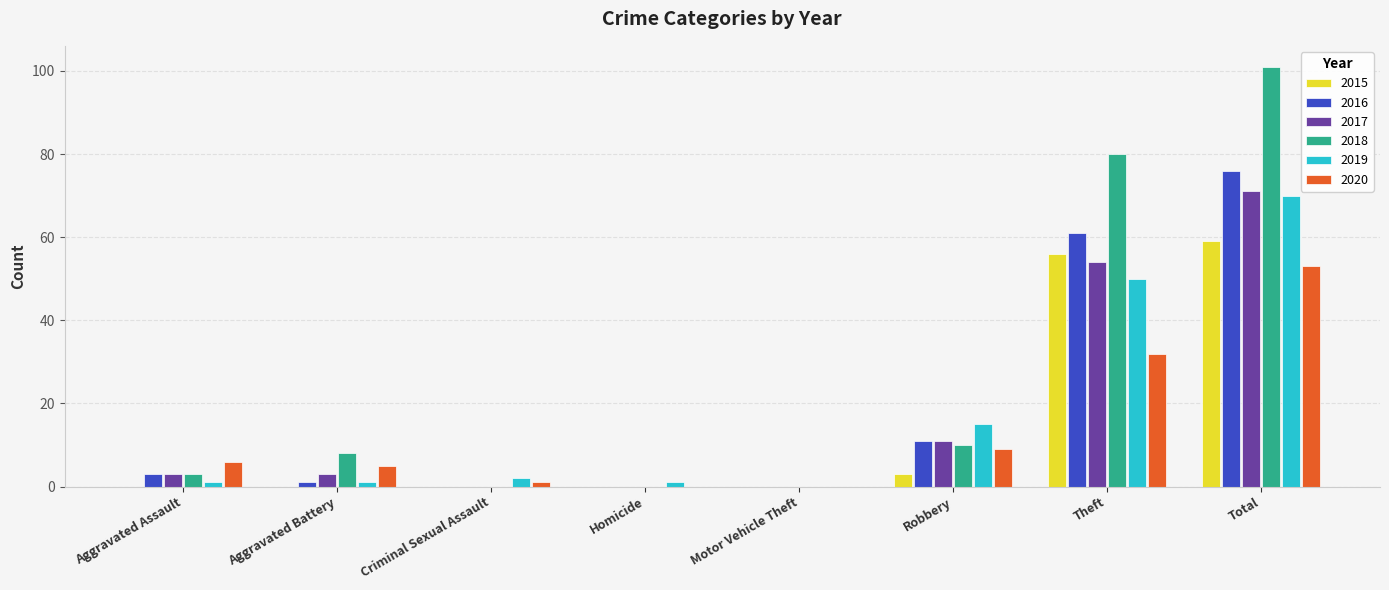

What is the total value across all series at Criminal Sexual Assault?

3